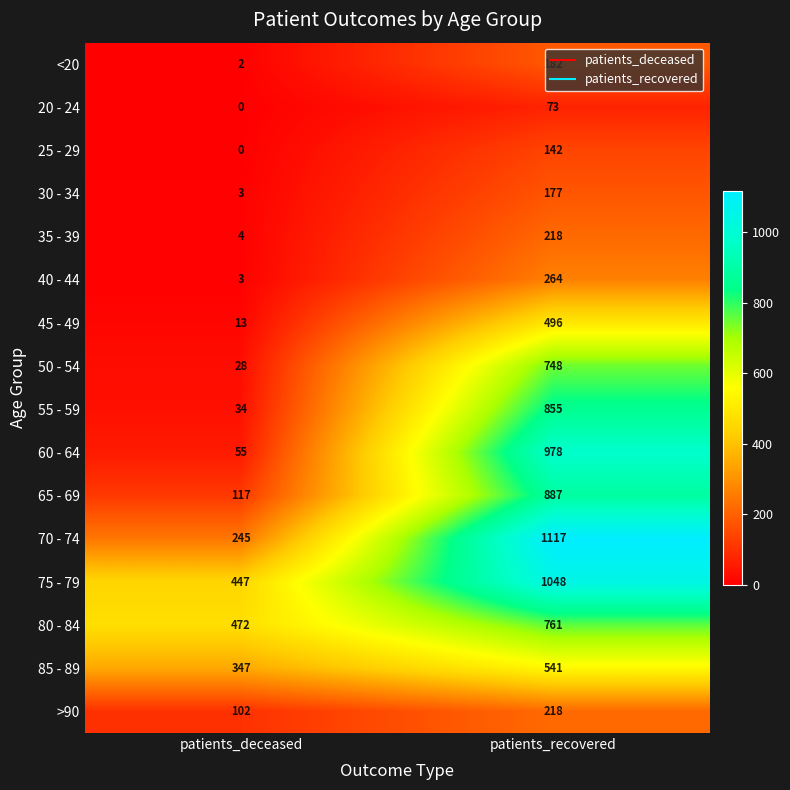

Between patients_deceased and patients_recovered, which series saw the biggest shift?

60 - 64